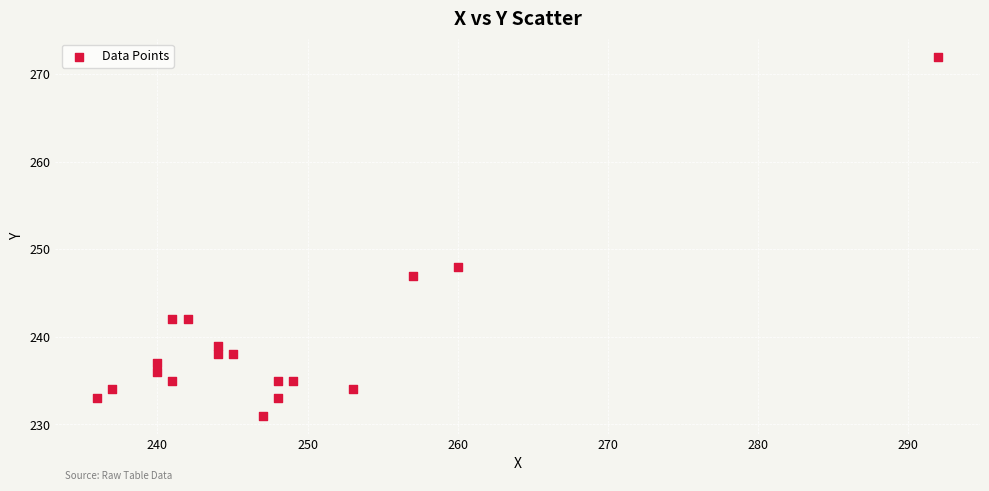

What Y value in the scatter plot is closest to 251?

248